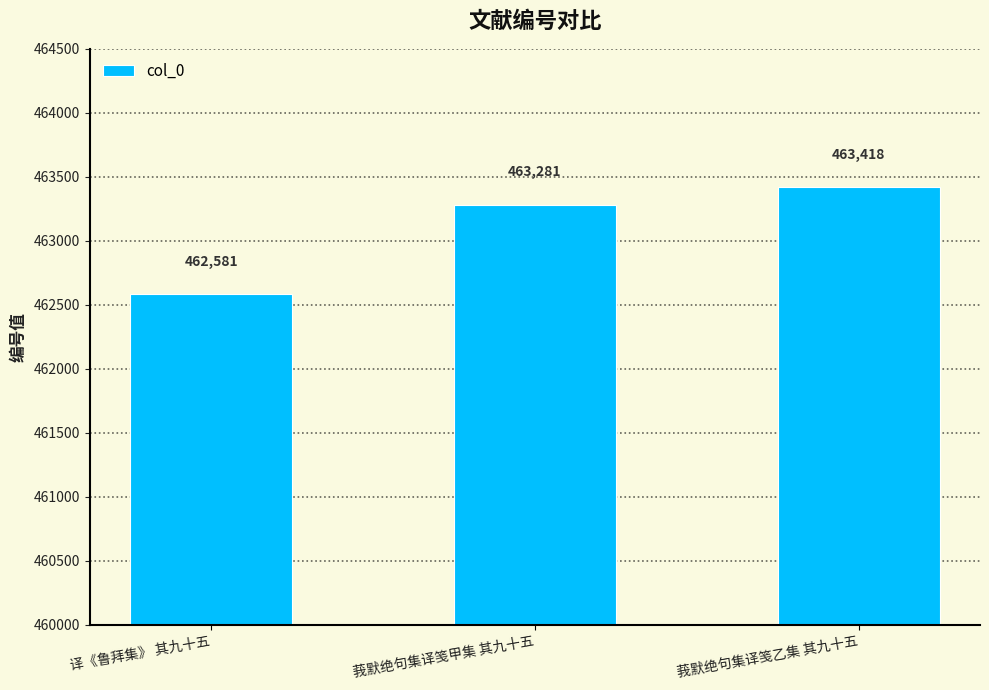

Reading left to right, transcribe all the data shown in this chart.

译《鲁拜集》 其九十五=462581	莪默绝句集译笺甲集 其九十五=463281	莪默绝句集译笺乙集 其九十五=463418